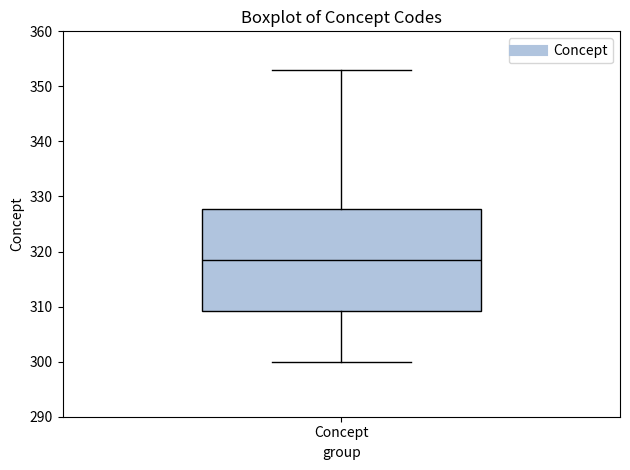

Read this box plot against the y-axis: the position of the median line, the range covered by the box, and the ends of both whiskers. The values are not printed on the chart, so give them approximately, as read against the axis.

median 319, box 309 to 328, whiskers 300 to 353